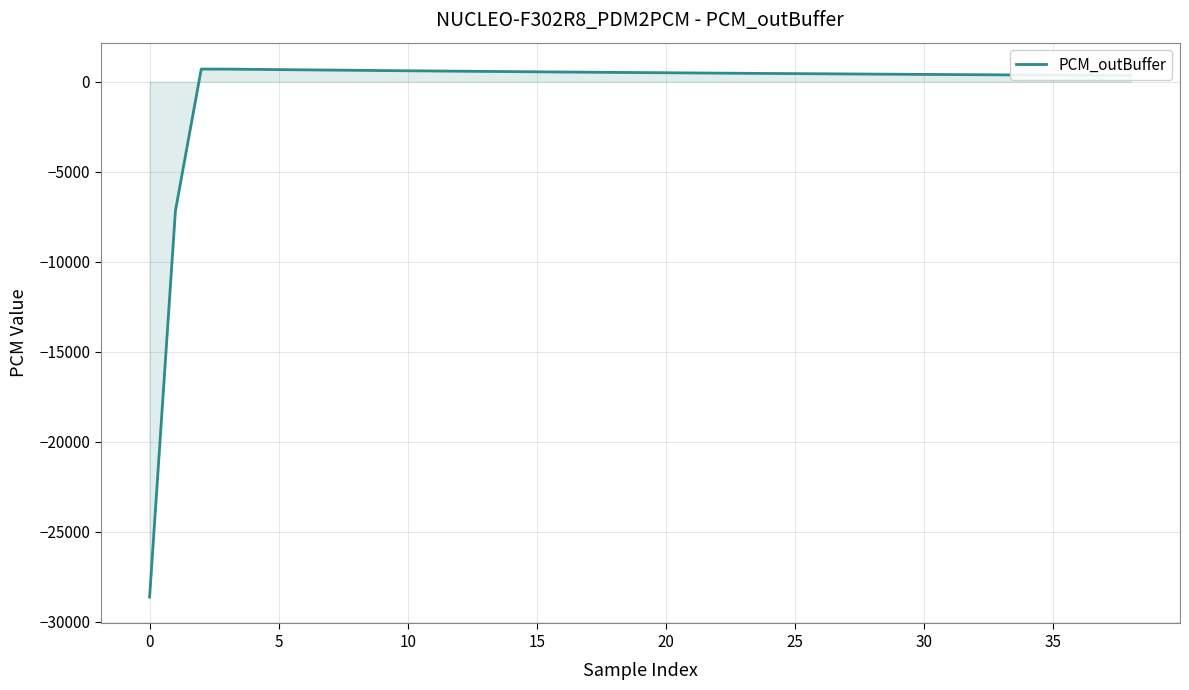

What is the greatest value displayed?

703